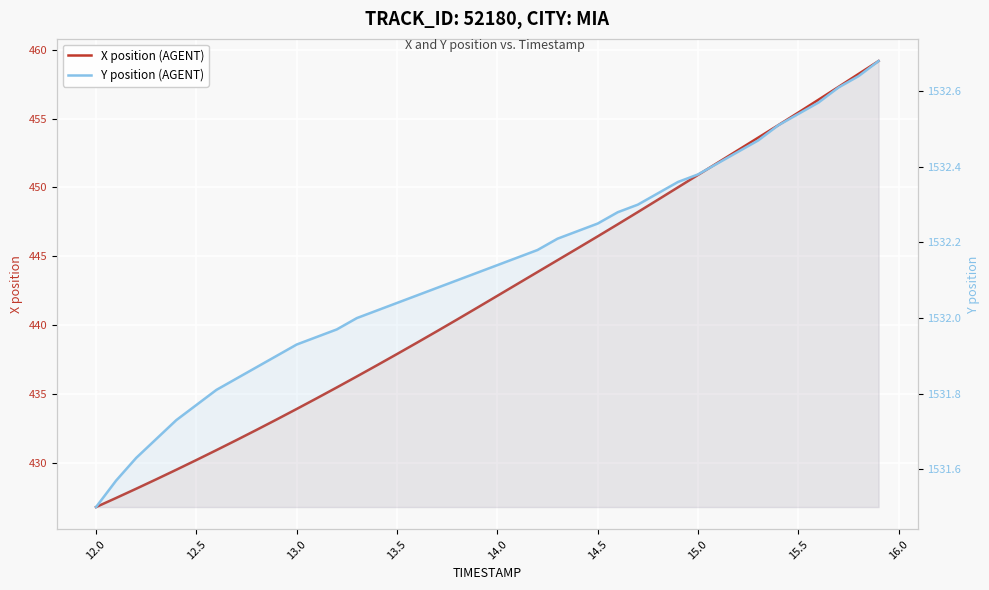

Which series has the widest spread of values?

X position (AGENT)